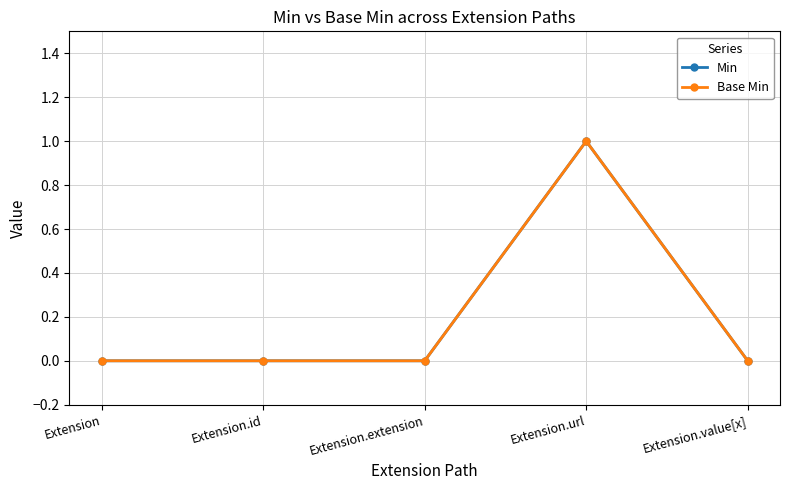

What is the label of the 3rd point from the left?

Extension.extension